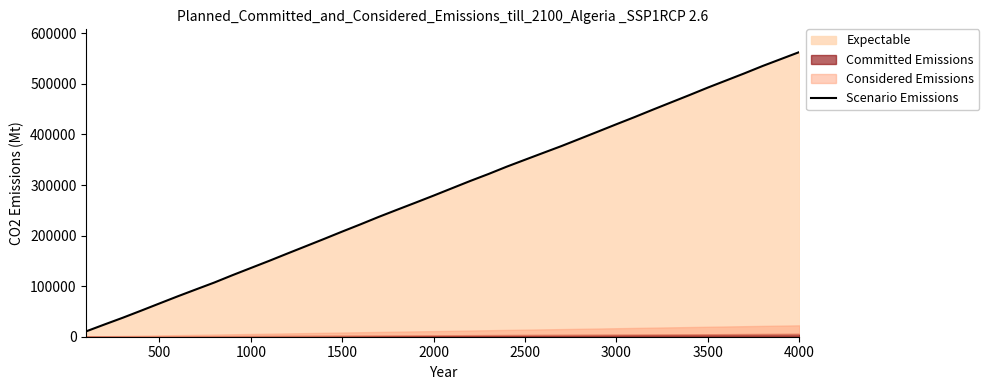

Reading left to right, extract all data points from this chart.

10748	24303	37632	51580	65781	79901	93581	107129	121771	135894	149973	164522	178883	193285	207942	222261	237008	251073	264981	279079	293538	307966	321757	336295	349967	363581	377115	391412	405743	420189	434398	449106	463527	477908	492631	506690	520763	535373	549063	562778